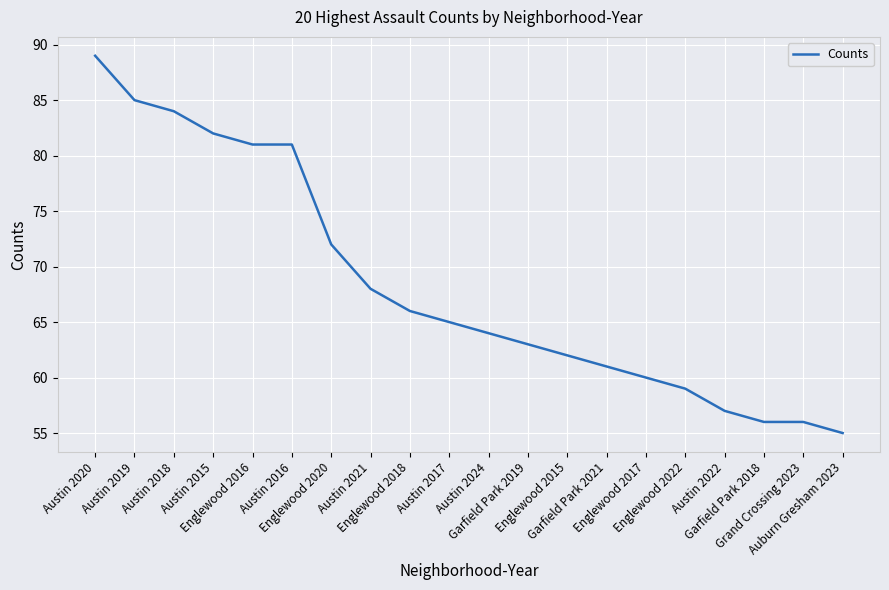

What is the minimum value shown in the chart?

55